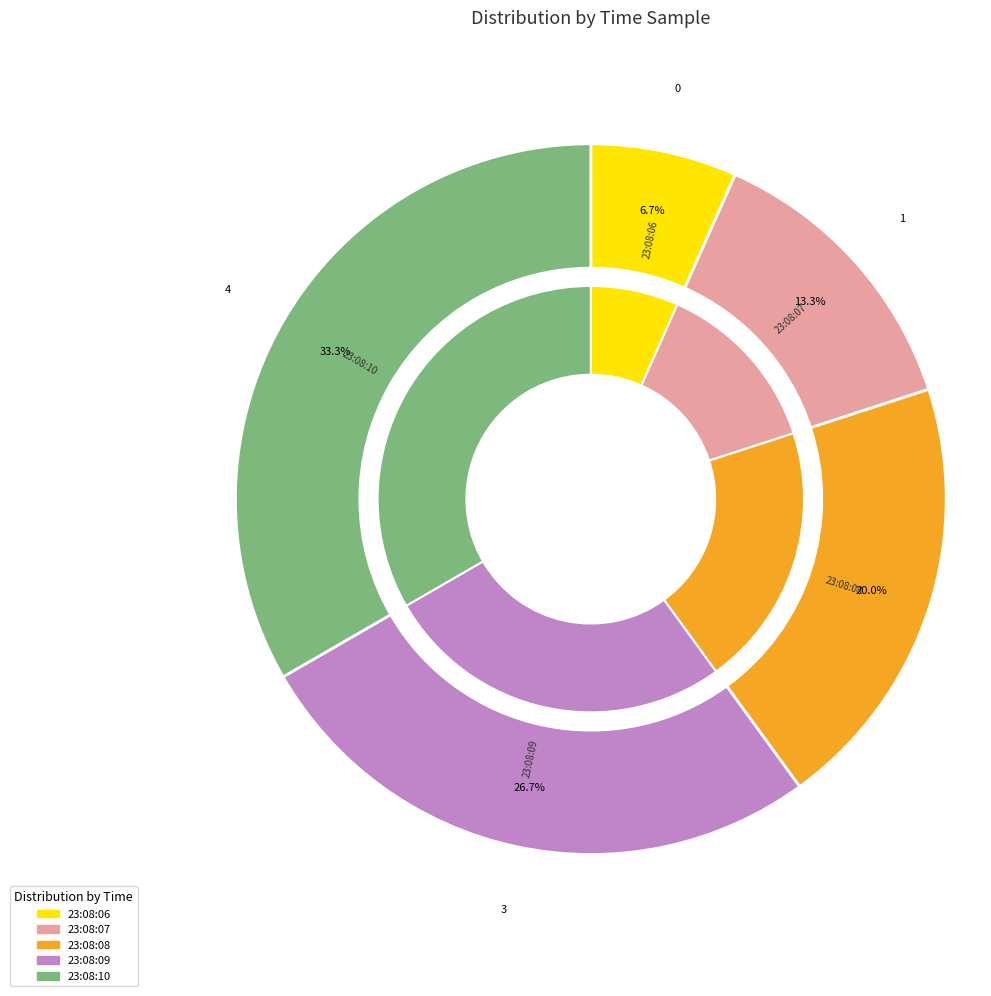

How many slices are in this pie chart?

5